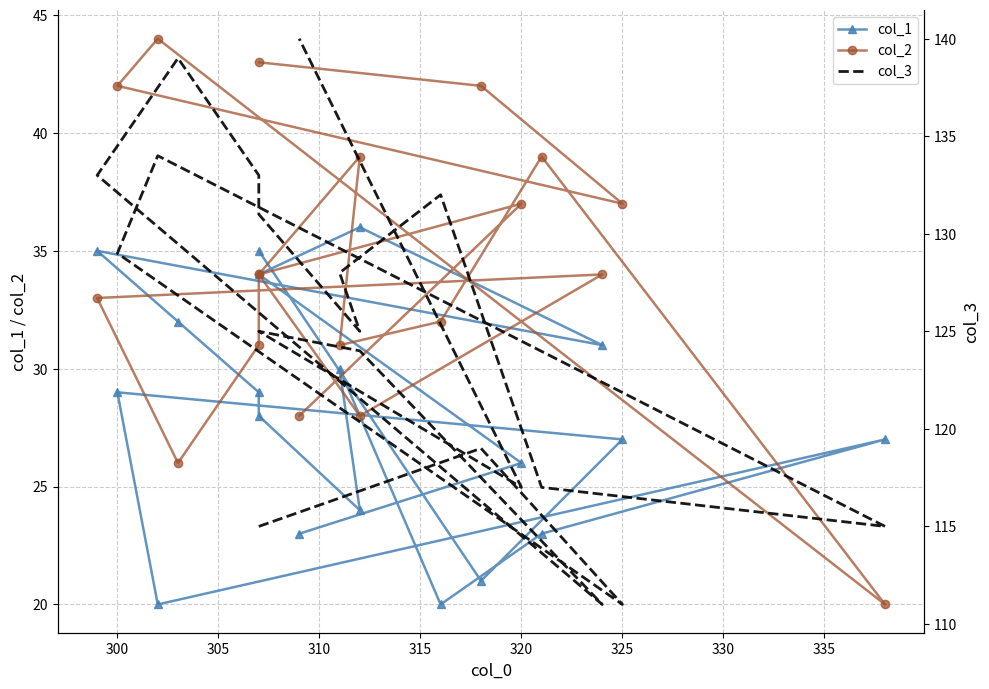

How many categories are shown in the chart?

19